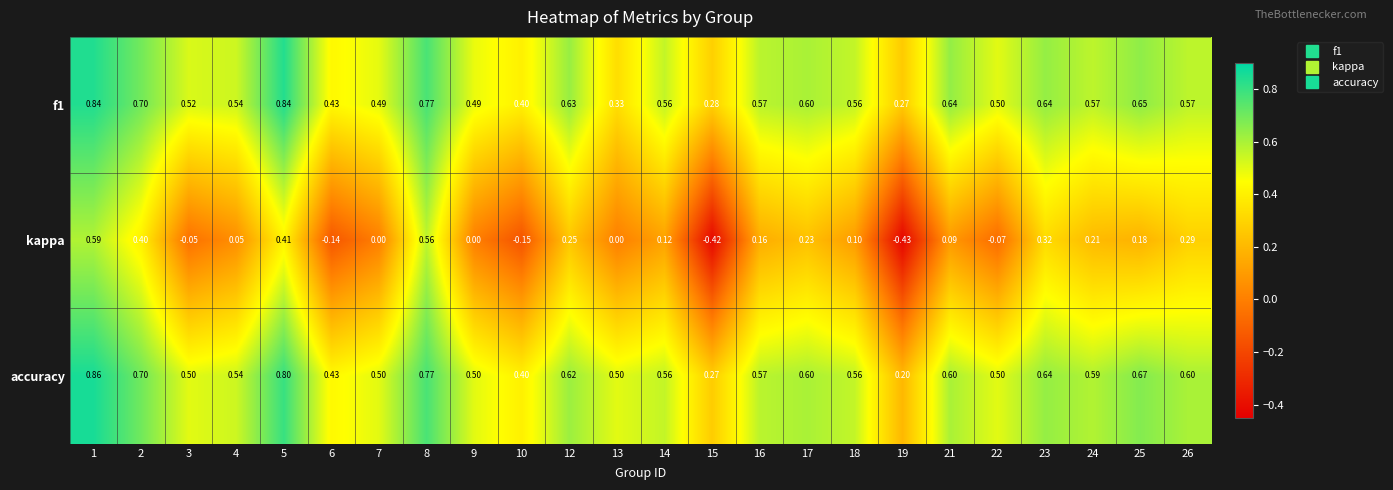

Which series has the widest spread of values?

kappa